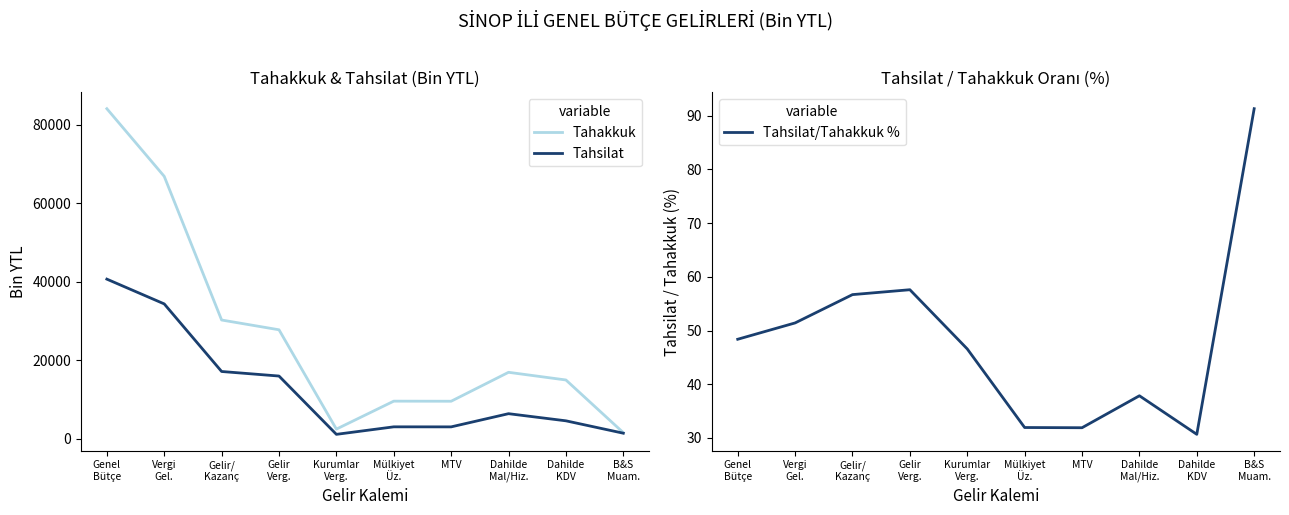

Rank the series by their maximum value, from highest to lowest.

Tahakkuk, Tahsilat, Tahsilat/Tahakkuk %